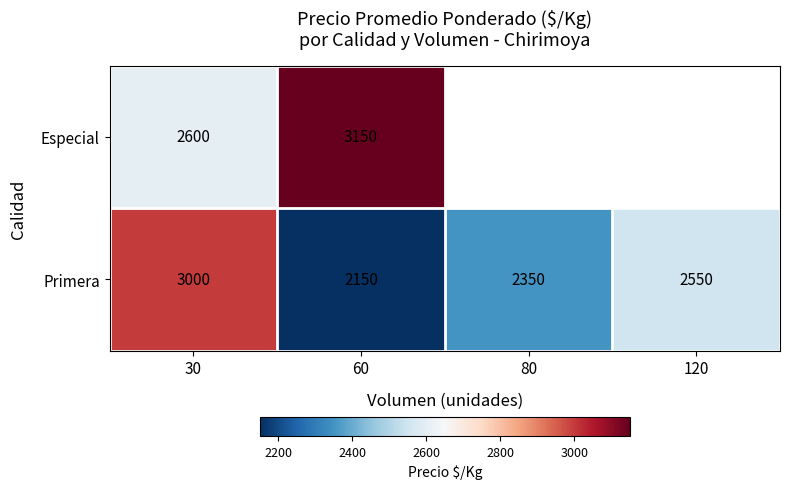

At which label does Primera reach its minimum?

60